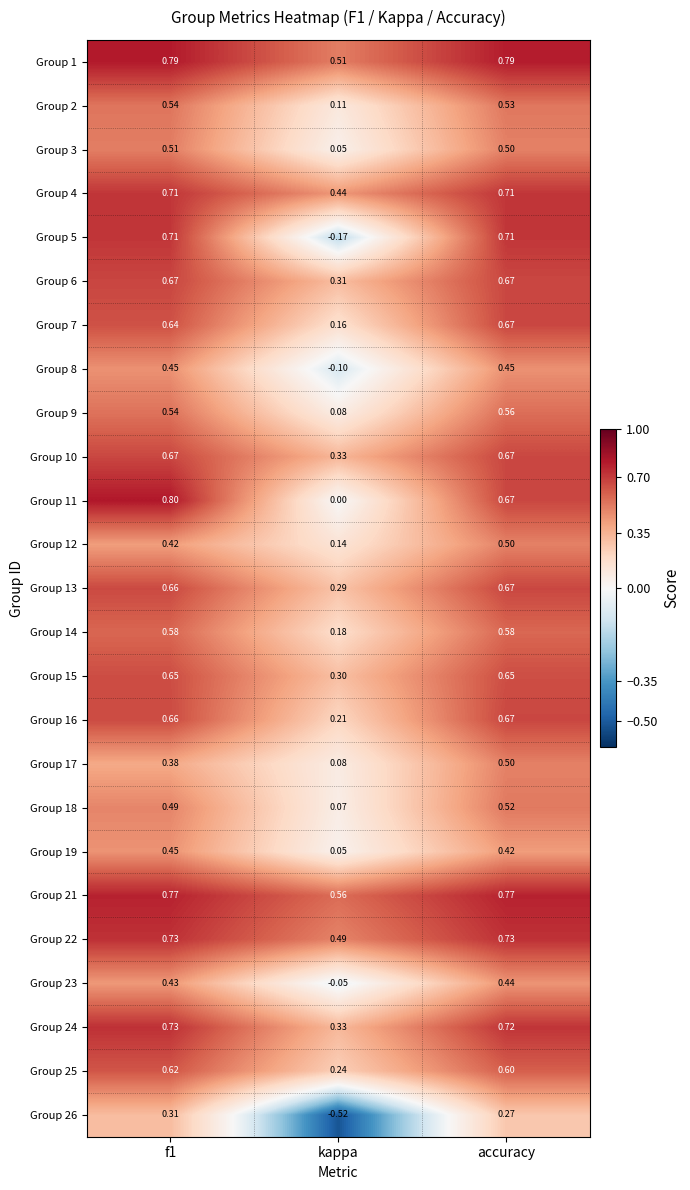

At how many categories does at least one series exceed 0?

3